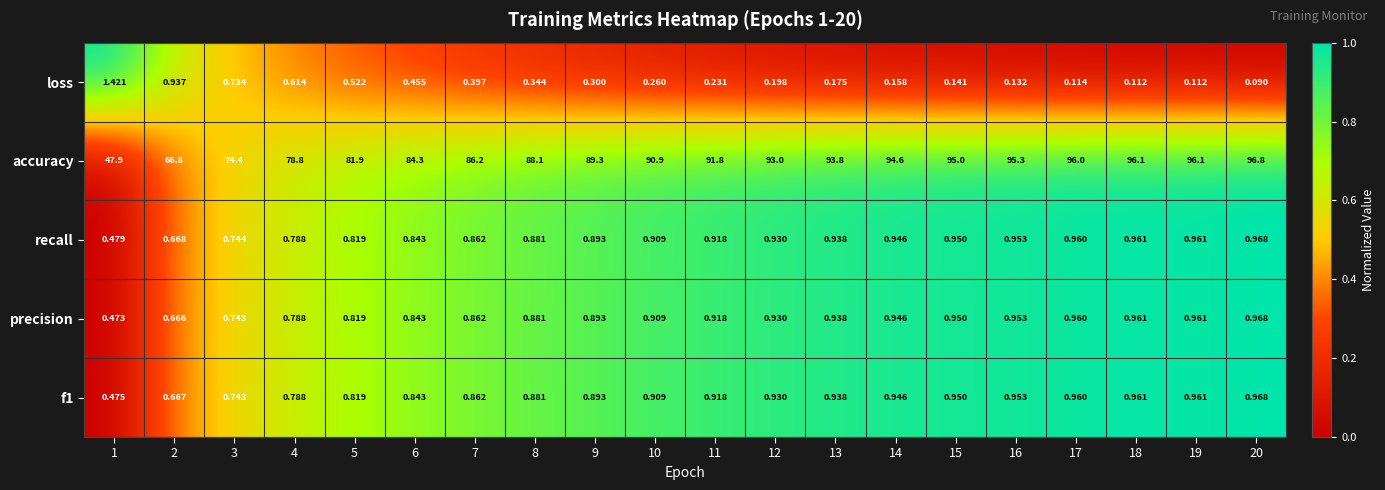

Is the value of recall at 17 greater than the value of accuracy at 3?

No